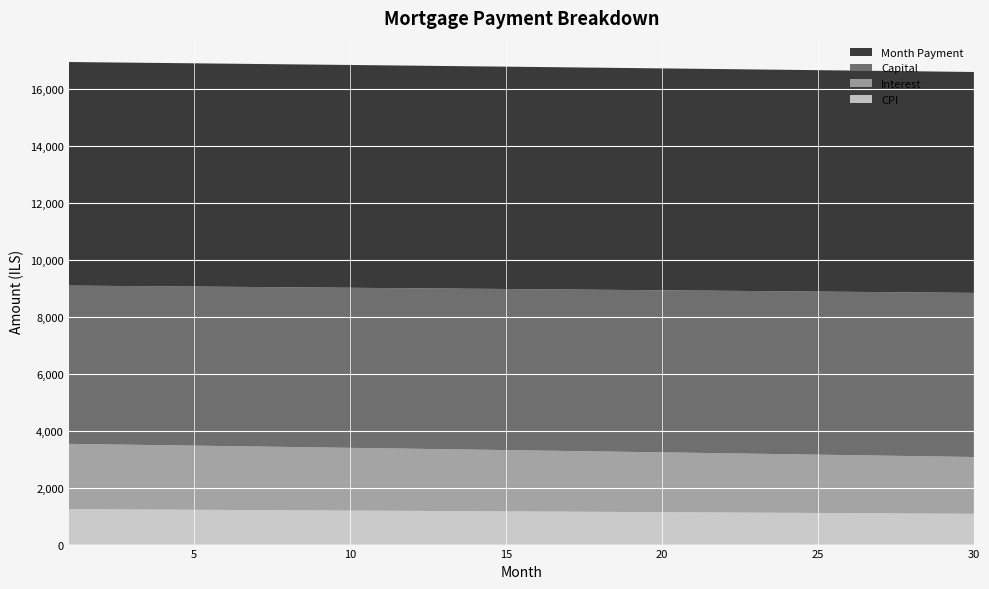

Reading left to right, list all the values displayed in this chart.

CPI: 1=1244.6	2=1239.2	3=1233.8	4=1228.3	5=1222.9	6=1217.4	7=1211.9	8=1206.4	9=1200.9	10=1195.4	11=1189.8	12=1184.3	13=1178.7	14=1173.1	15=1167.5	16=1161.9	17=1156.2	18=1150.6	19=1144.9	20=1139.2	21=1133.5	22=1127.8	23=1122.1	24=1116.3	25=1110.5	26=1104.7	27=1098.9	28=1093.1	29=1087.3	30=1081.4
Interest: 1=2294.5	2=2284.6	3=2274.7	4=2264.8	5=2254.8	6=2244.8	7=2234.7	8=2224.7	9=2214.6	10=2204.5	11=2194.3	12=2184.1	13=2173.9	14=2163.7	15=2153.4	16=2143.1	17=2132.8	18=2122.4	19=2112.0	20=2101.6	21=2091.2	22=2080.7	23=2070.2	24=2059.7	25=2049.1	26=2038.5	27=2027.9	28=2017.3	29=2006.6	30=1995.9
Capital: 1=5562.5	2=5569.5	3=5576.4	4=5583.4	5=5590.4	6=5597.4	7=5604.3	8=5611.4	9=5618.4	10=5625.4	11=5632.4	12=5639.5	13=5646.5	14=5653.6	15=5660.6	16=5667.7	17=5674.8	18=5681.9	19=5689.0	20=5696.1	21=5703.2	22=5710.4	23=5717.5	24=5724.6	25=5731.8	26=5739.0	27=5746.1	28=5753.3	29=5760.5	30=5767.7
Month Payment: 1=7857.0	2=7854.1	3=7851.1	4=7848.1	5=7845.1	6=7842.1	7=7839.1	8=7836.0	9=7832.9	10=7829.8	11=7826.7	12=7823.6	13=7820.4	14=7817.2	15=7814.0	16=7810.8	17=7807.6	18=7804.3	19=7801.0	20=7797.7	21=7794.4	22=7791.1	23=7787.7	24=7784.3	25=7780.9	26=7777.5	27=7774.0	28=7770.6	29=7767.1	30=7763.6